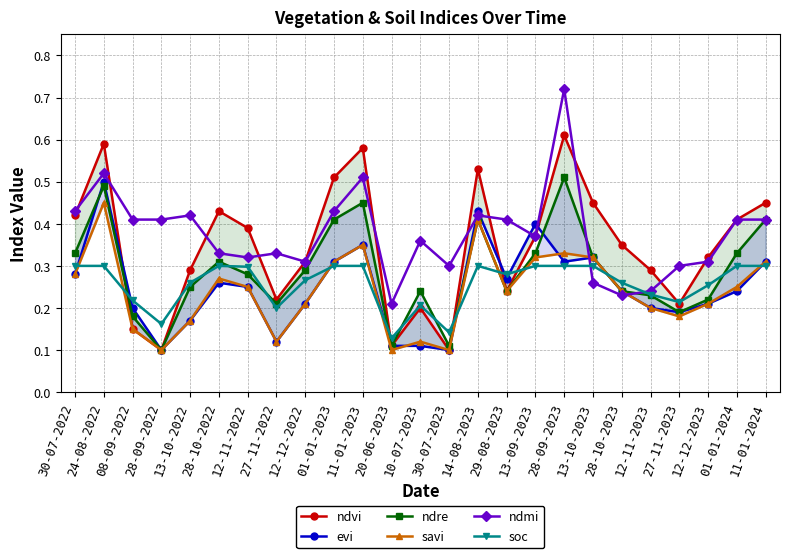

What is the label of the 11th point from the left?

11-01-2023